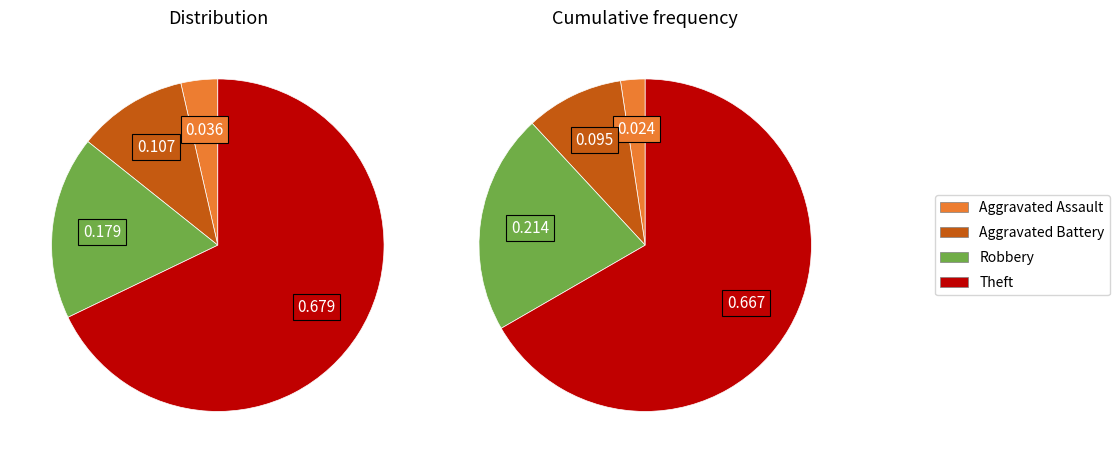

Which slice is the largest?

Theft